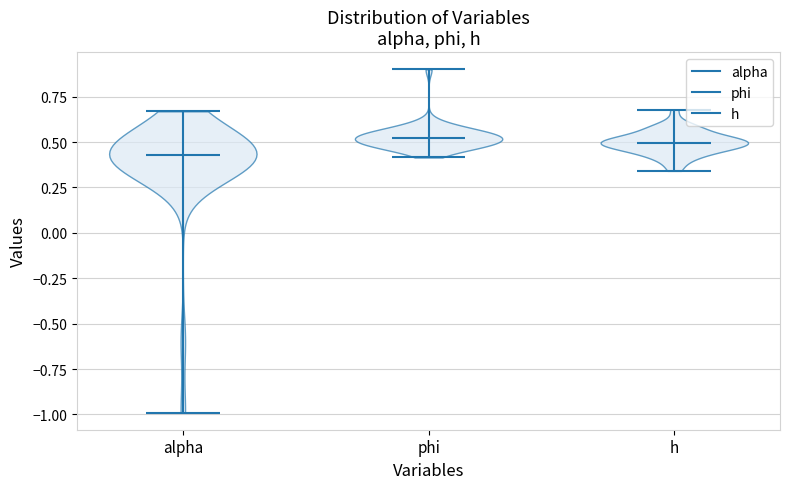

Reading left to right, read every violin against the y-axis: where its median line is, and the lowest and highest points it reaches. The values are not printed on the chart, so give them approximately, as read against the axis.

alpha: median line 0.45, lowest point -1.00, highest point 0.65
phi: median line 0.50, lowest point 0.40, highest point 0.90
h: median line 0.50, lowest point 0.35, highest point 0.70